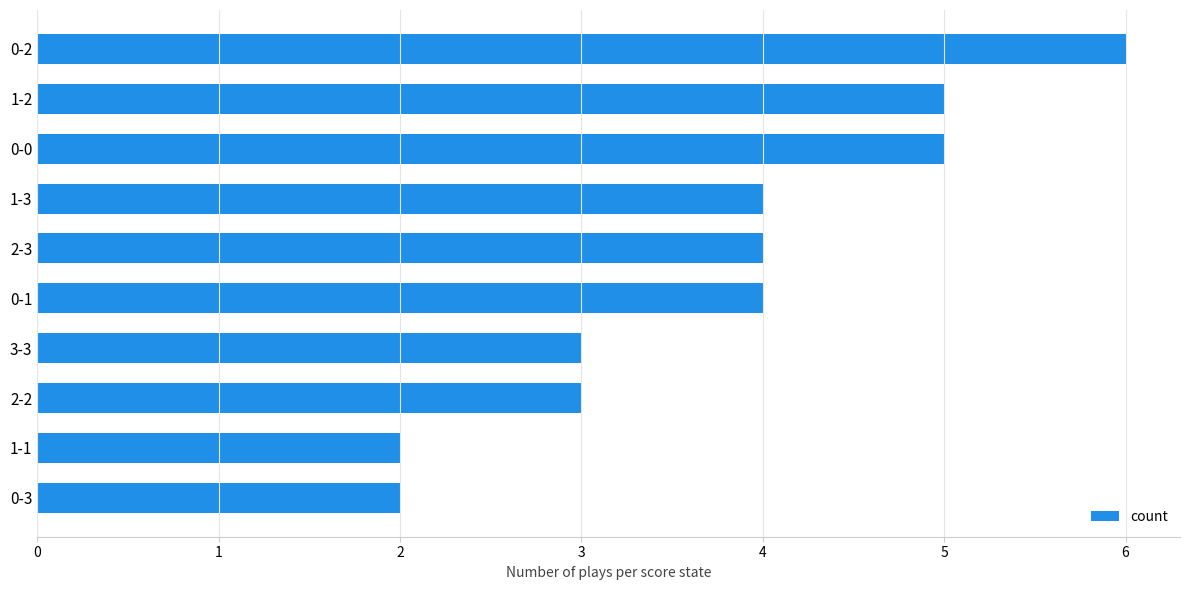

The chart shows a value of 4 at 0-1. True or false?

True